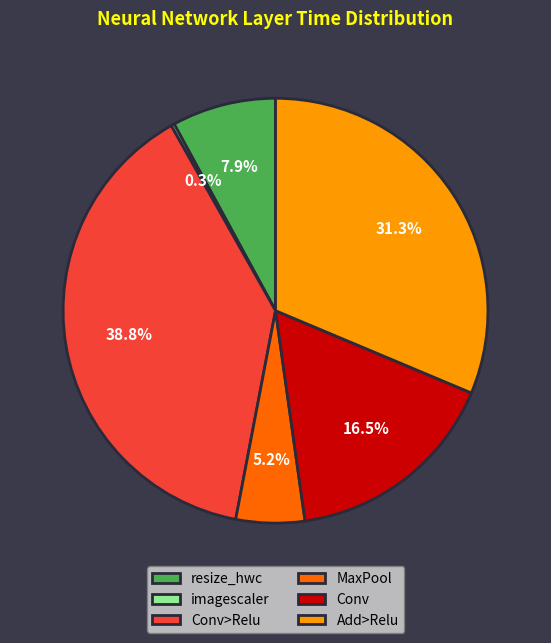

To the nearest percent, what portion does Conv>Relu represent?

39%